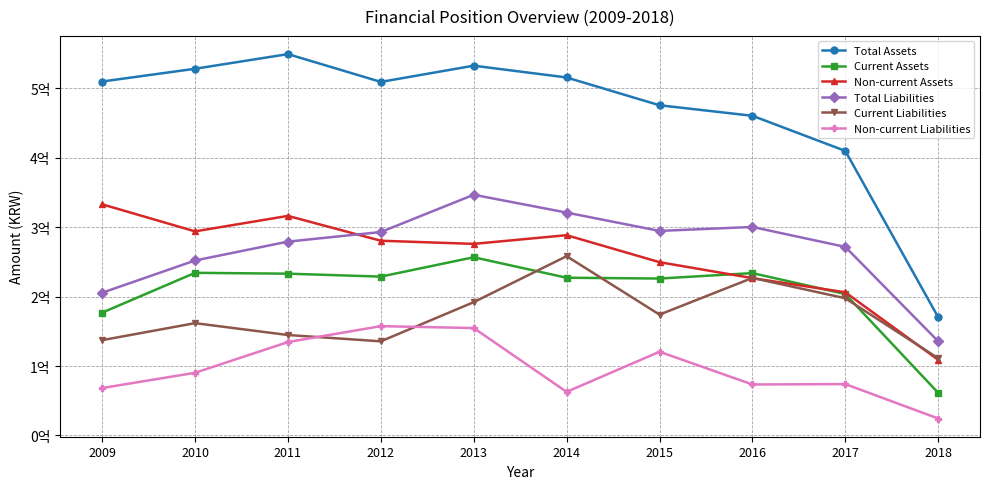

At how many categories does at least one series exceed 535028950?

1